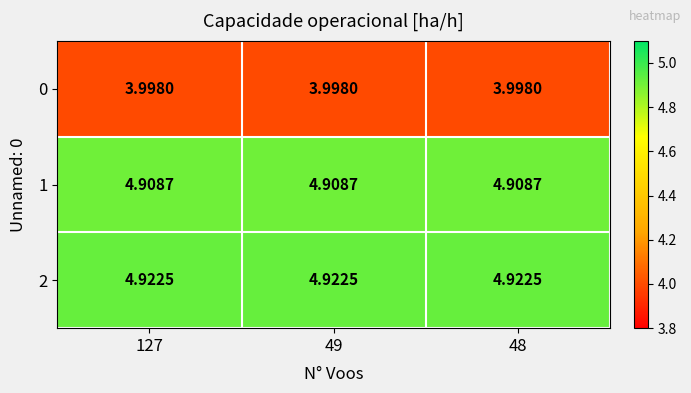

Is the value of 2 at 48 greater than the value of 1 at 48?

Yes